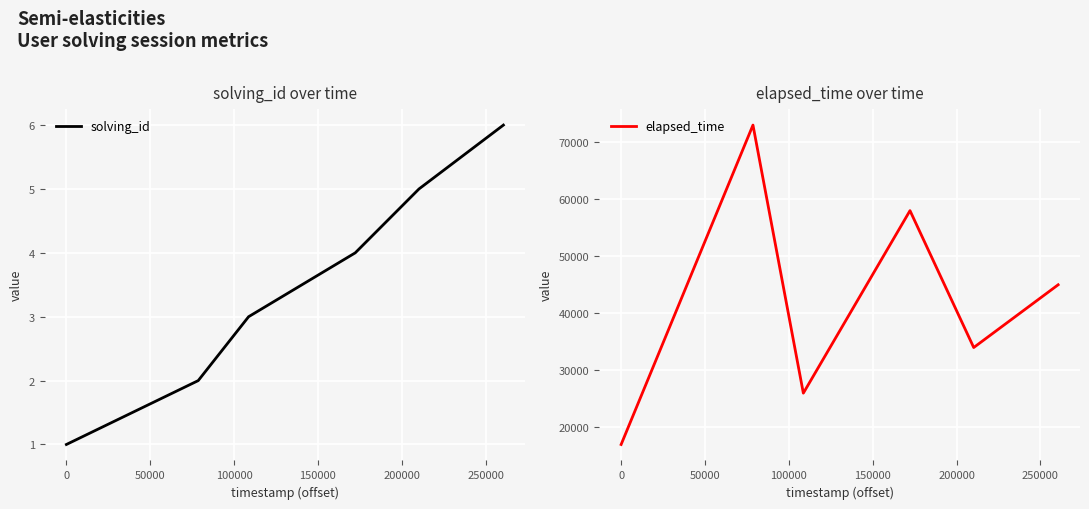

True or false: elapsed_time and solving_id cross at least once.

False